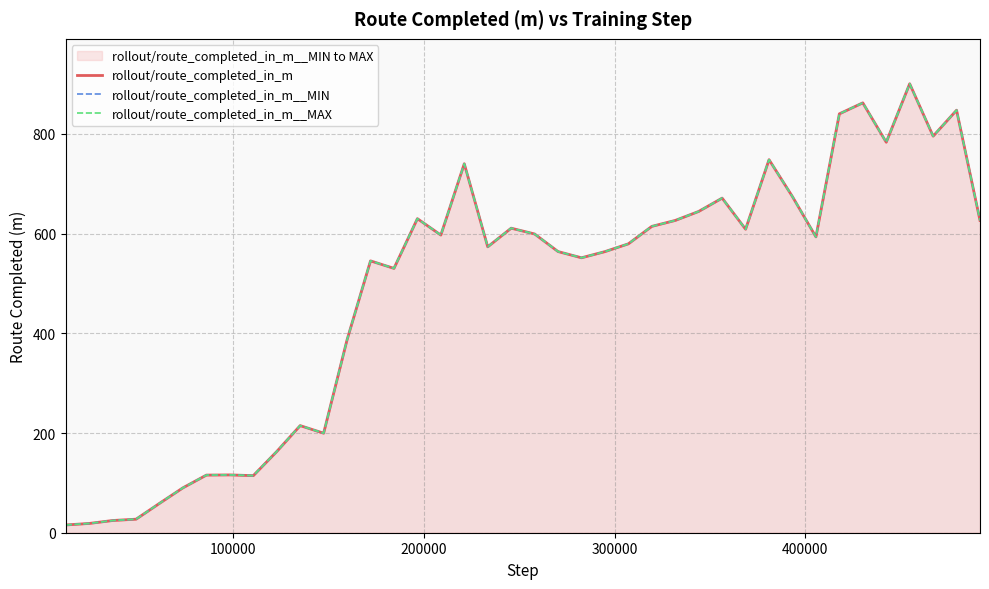

What are all the series names shown in the legend?

rollout/route_completed_in_m, rollout/route_completed_in_m__MIN, rollout/route_completed_in_m__MAX